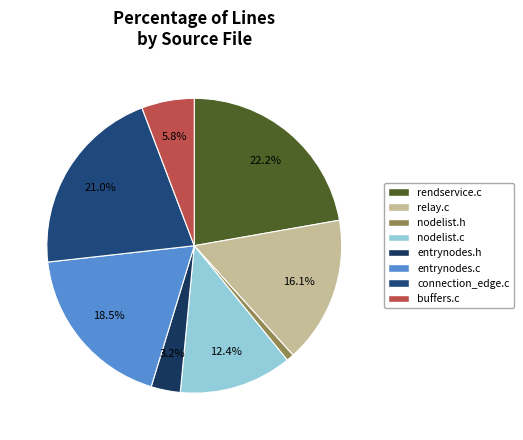

How many segments does this pie chart have?

8